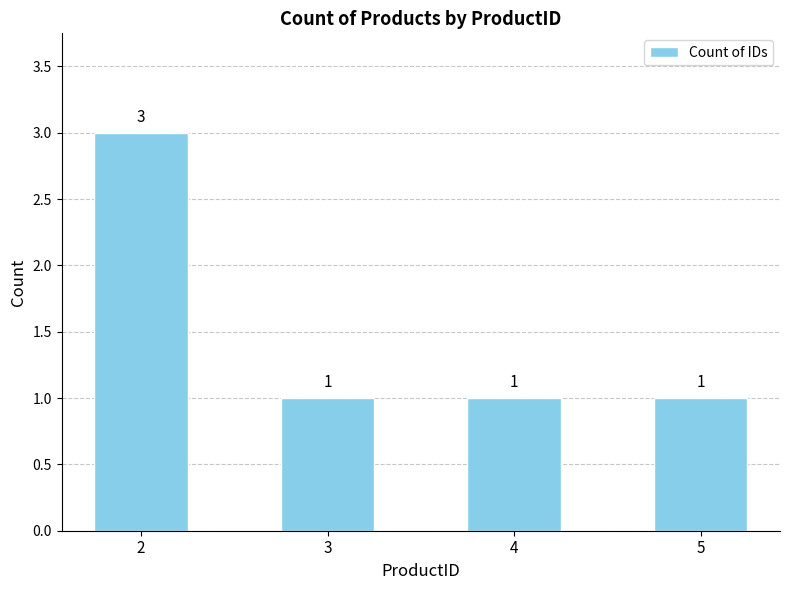

What is the change in value from 2 to 4?

-2